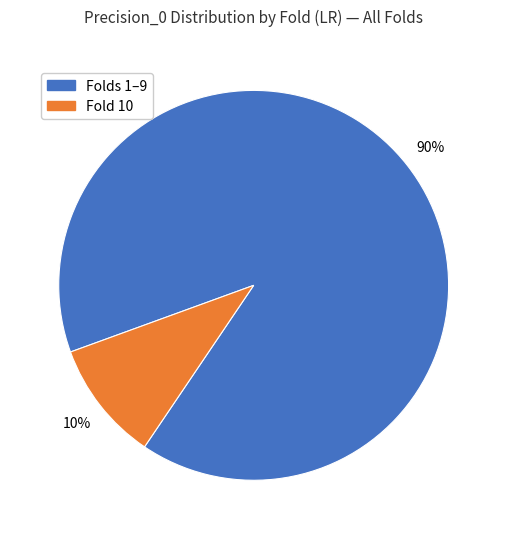

To the nearest percent, what is the difference between the largest and smallest slice percentages?

80%